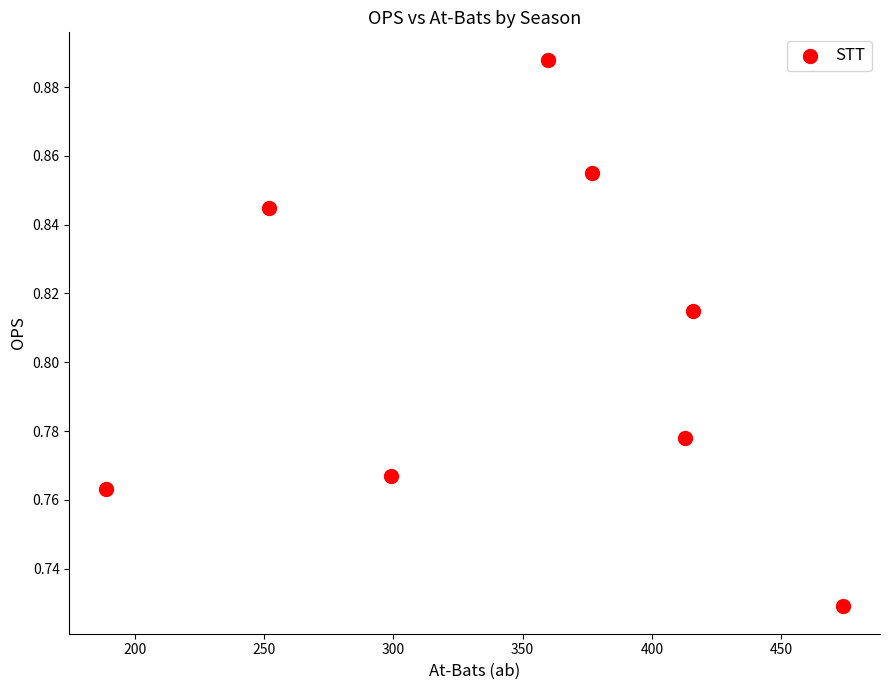

What is the range of X values (max minus min)?

285.0